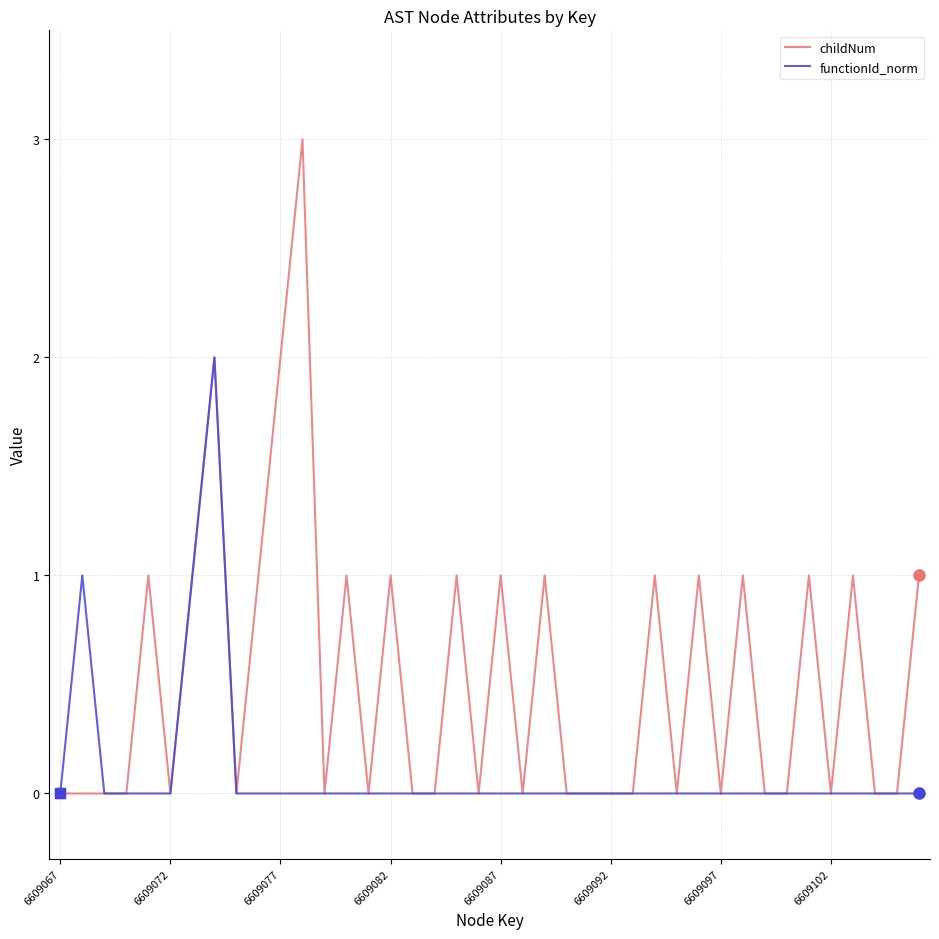

What is the greatest value displayed?

3